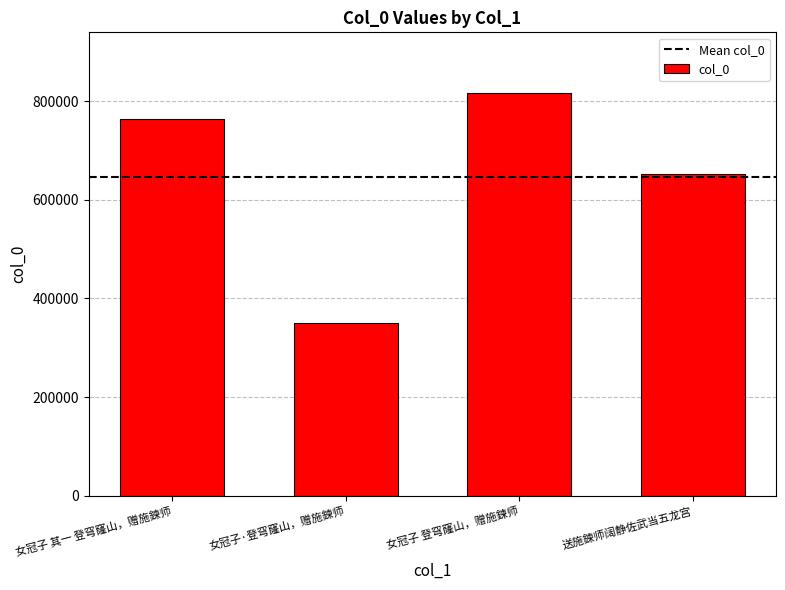

Is it true that the value at 女冠子 登穹窿山，赠施鍊师 is 390946?

False